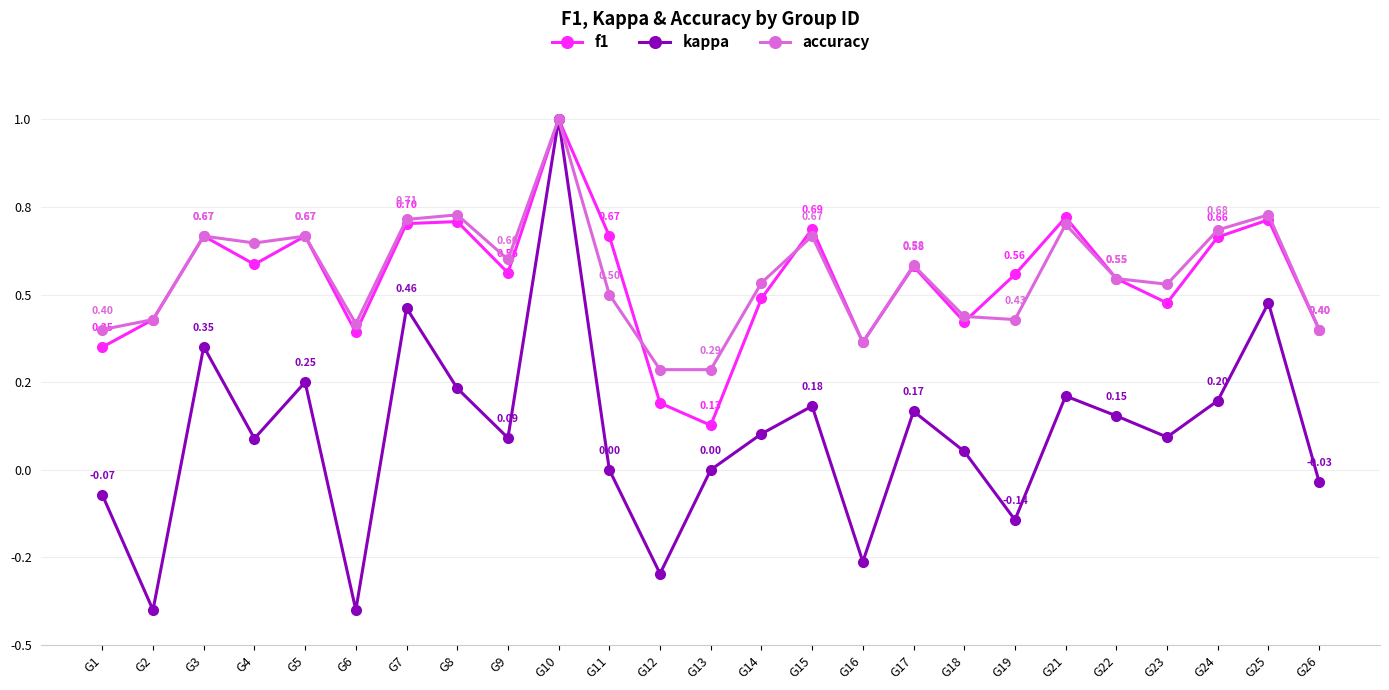

Between G8 and G13, which series saw the biggest shift?

f1